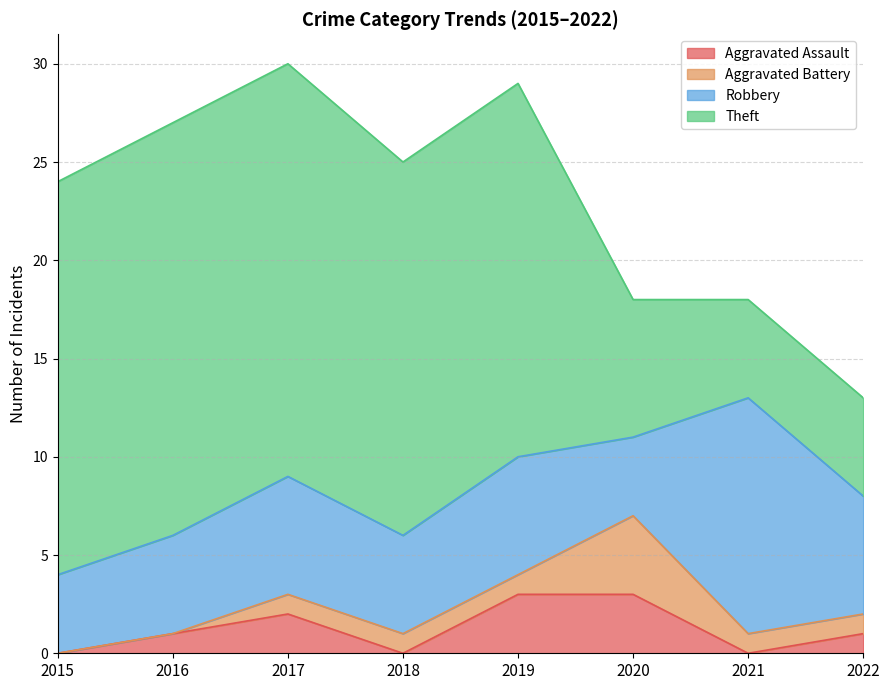

Reading left to right, extract all data points from this chart.

Aggravated Assault: 2015=0	2016=1	2017=2	2018=0	2019=3	2020=3	2021=0	2022=1
Aggravated Battery: 2015=0	2016=0	2017=1	2018=1	2019=1	2020=4	2021=1	2022=1
Robbery: 2015=4	2016=5	2017=6	2018=5	2019=6	2020=4	2021=12	2022=6
Theft: 2015=20	2016=21	2017=21	2018=19	2019=19	2020=7	2021=5	2022=5